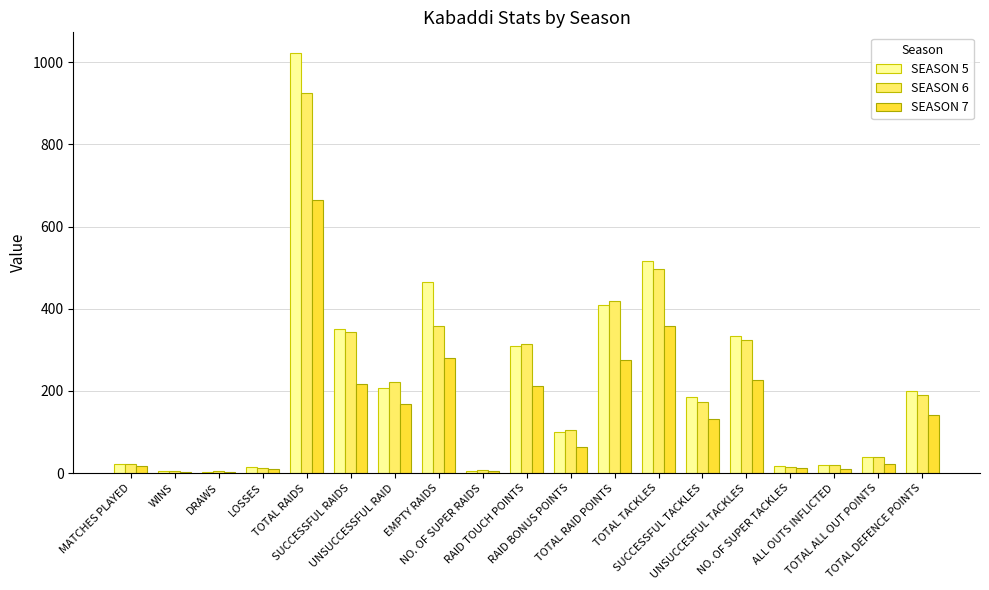

What is the greatest value displayed?

1022